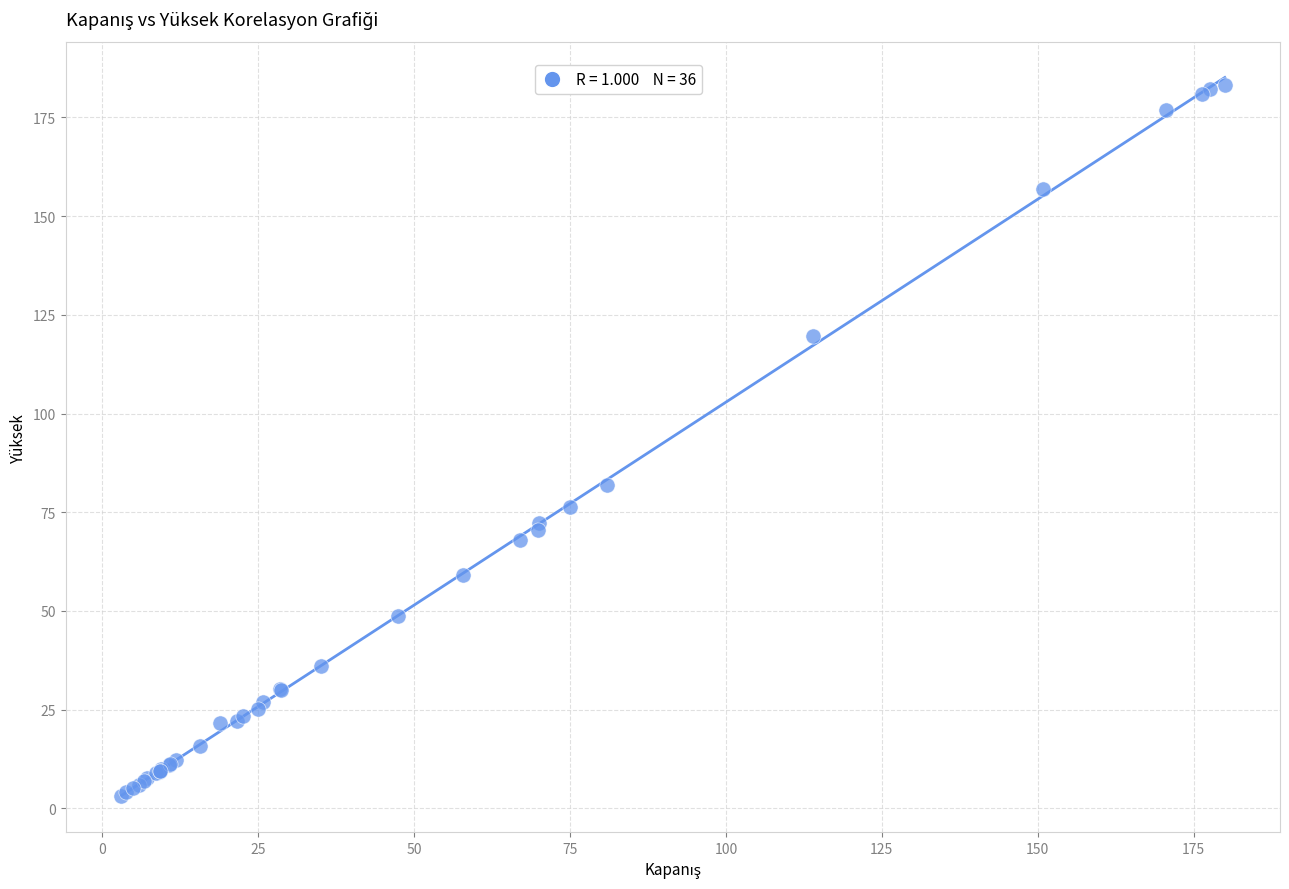

What Y value in the scatter plot is closest to 93?

82.0